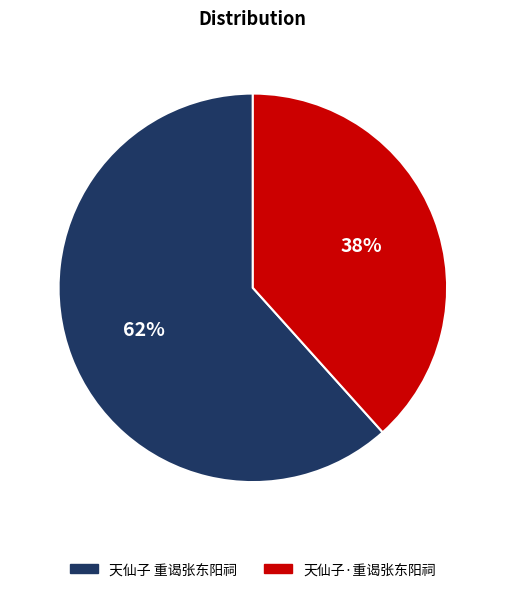

Which slice is the largest?

天仙子 重谒张东阳祠